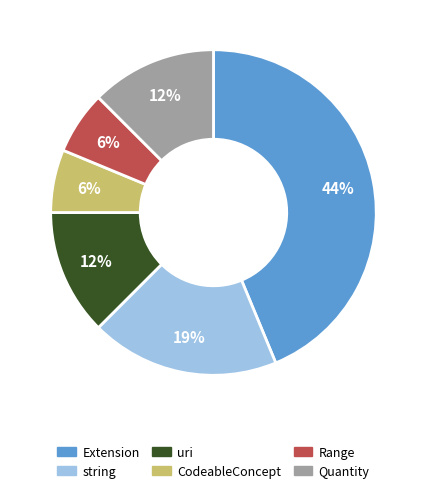

How many slices are in this pie chart?

6